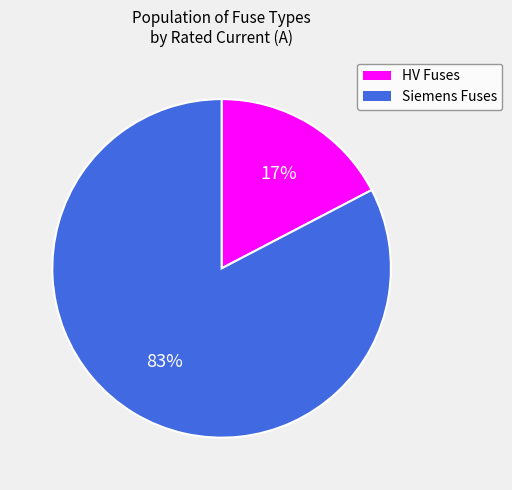

How many segments does this pie chart have?

2